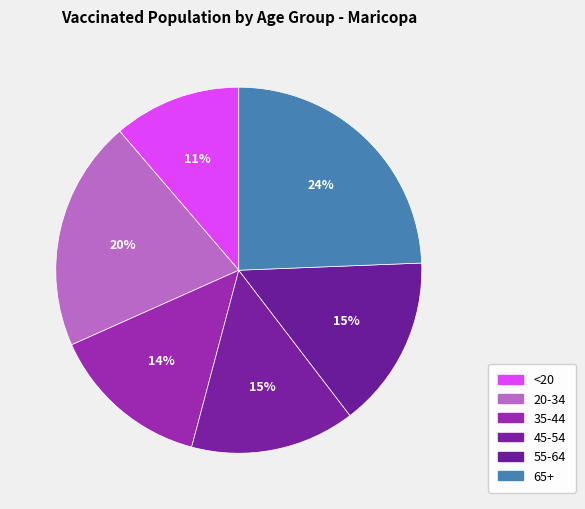

To the nearest percent, what percentage of the pie is 45-54?

15%